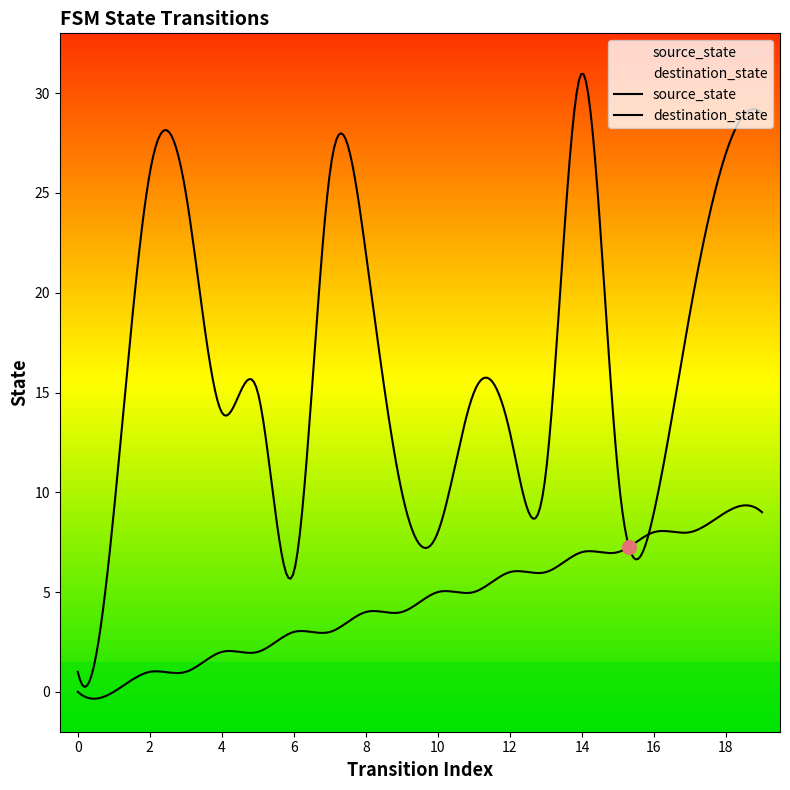

What is the value of the destination_state point at the 4th from the left?

25